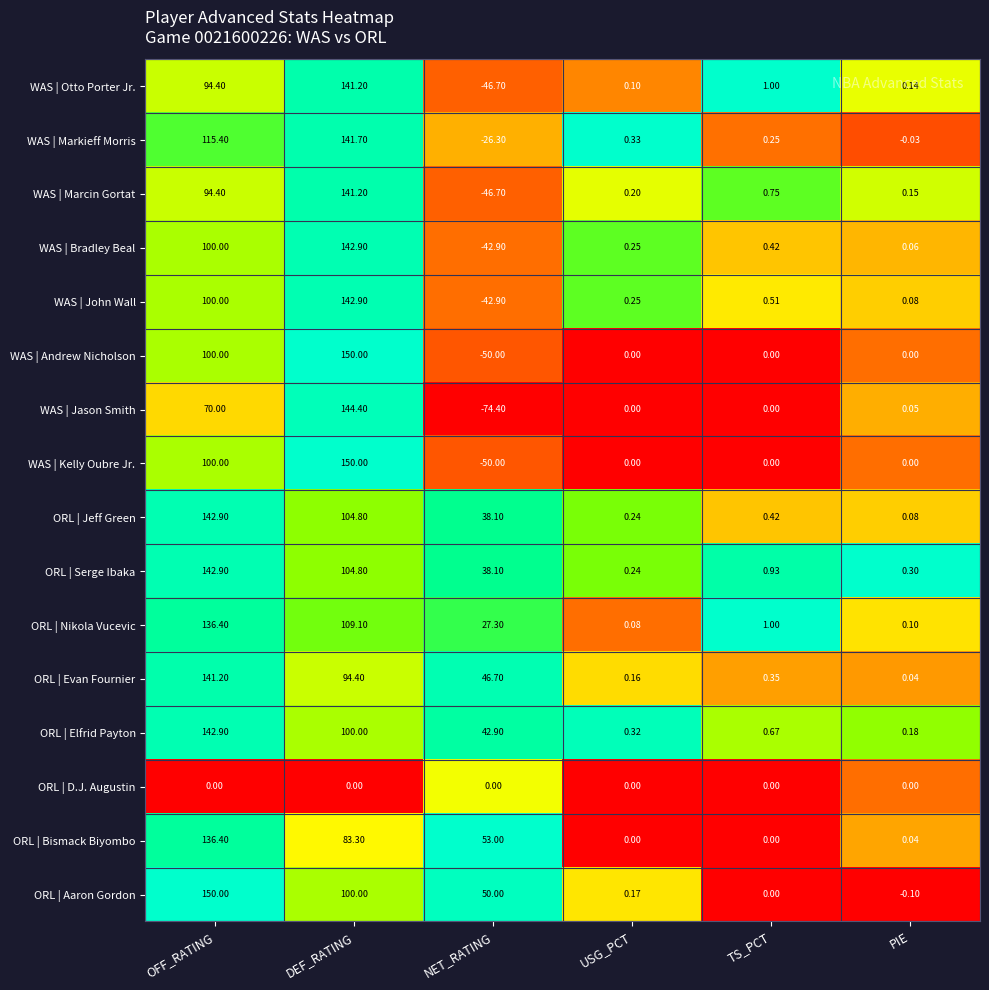

List the labels in order of ORL | Nikola Vucevic value, smallest first.

USG_PCT, PIE, TS_PCT, NET_RATING, DEF_RATING, OFF_RATING